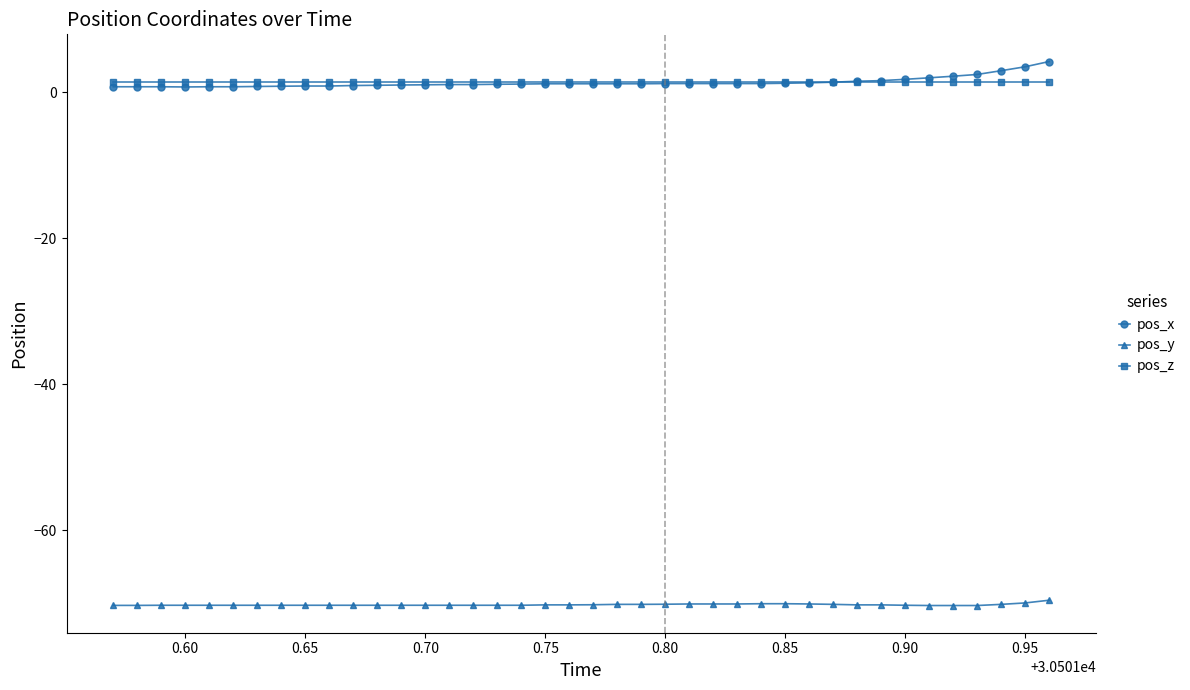

What is the maximum value for pos_x?

4.2